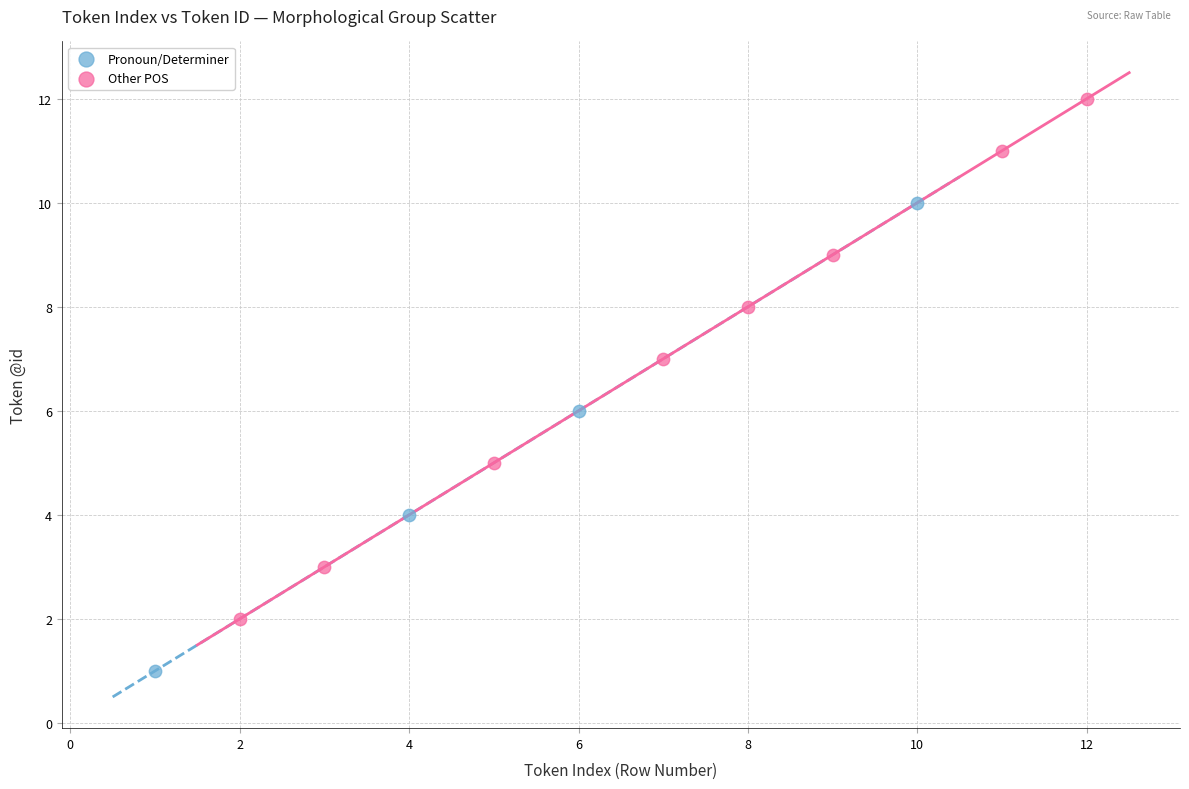

What are all the series names shown in the legend?

Pronoun/Determiner, Other POS